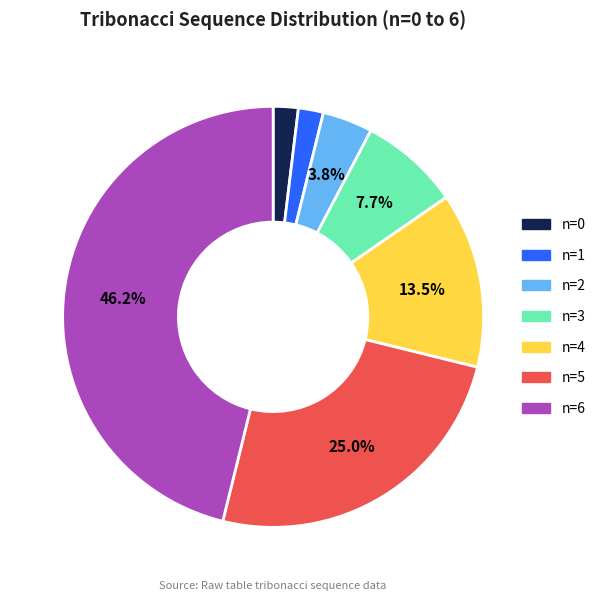

Does any single category account for the majority?

No